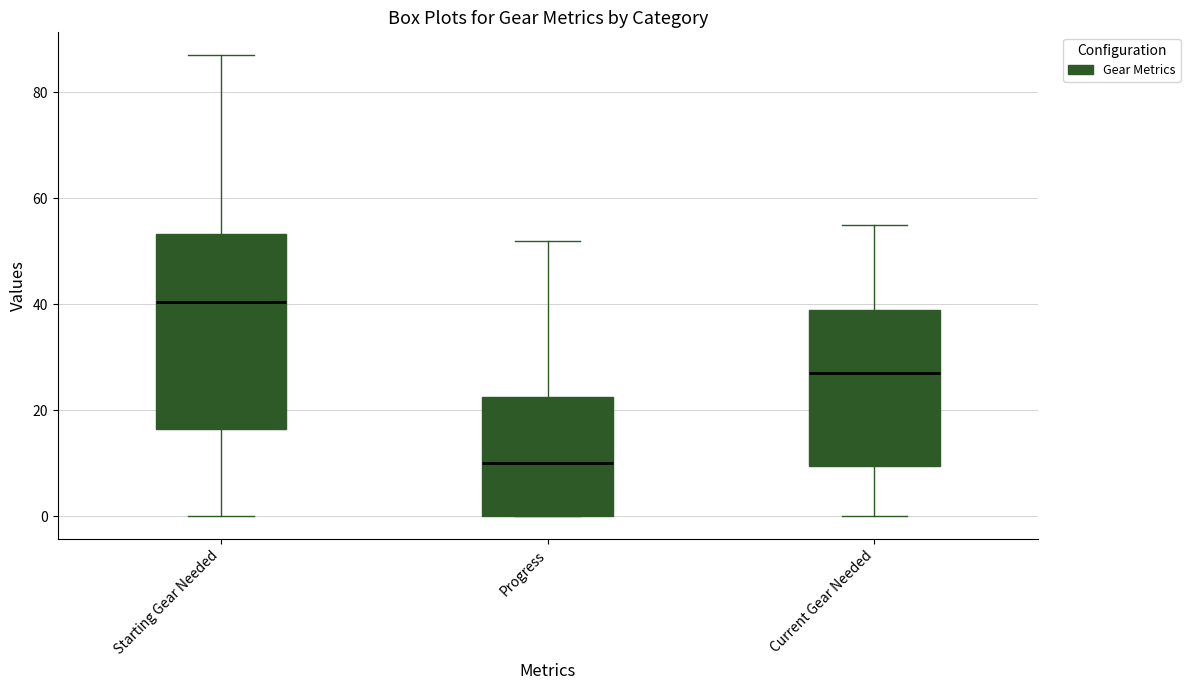

Where is the upper edge of the box for Starting Gear Needed on the y-axis? The values are not printed on the chart, so give them approximately, as read against the axis.

54